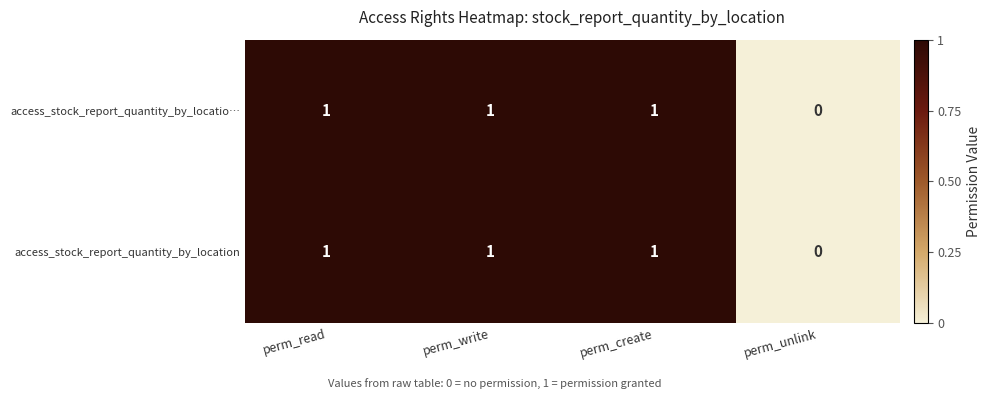

What is the sum of all access_stock_report_quantity_by_locatio… values?

3